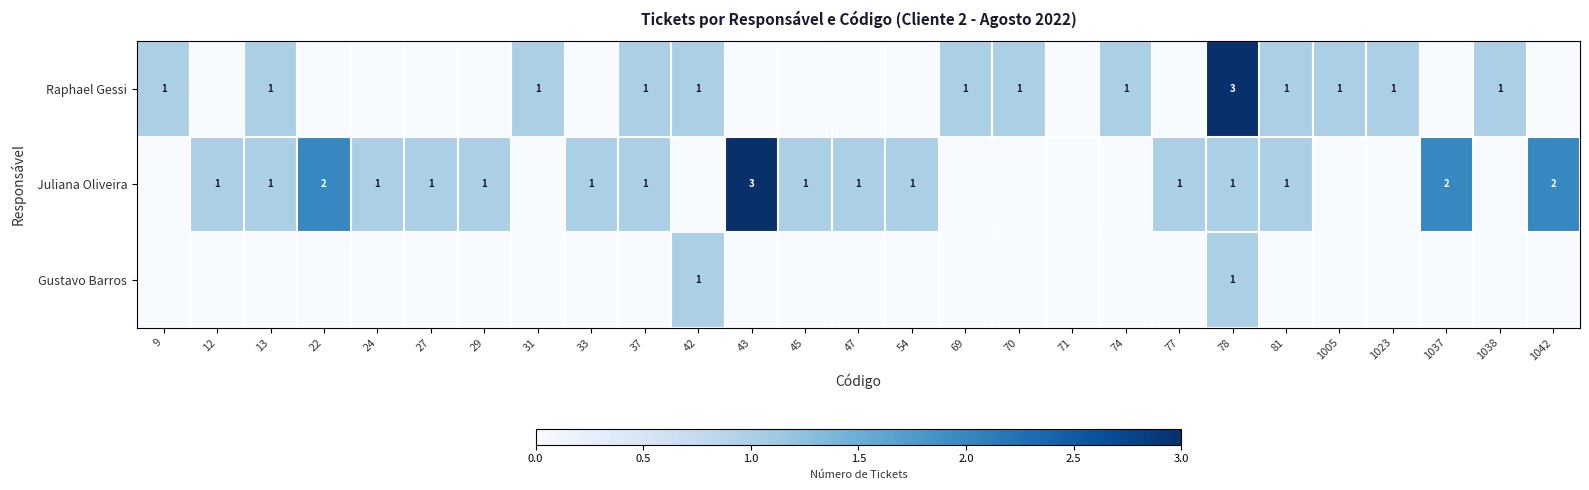

How many positive values does the Raphael Gessi series have?

13